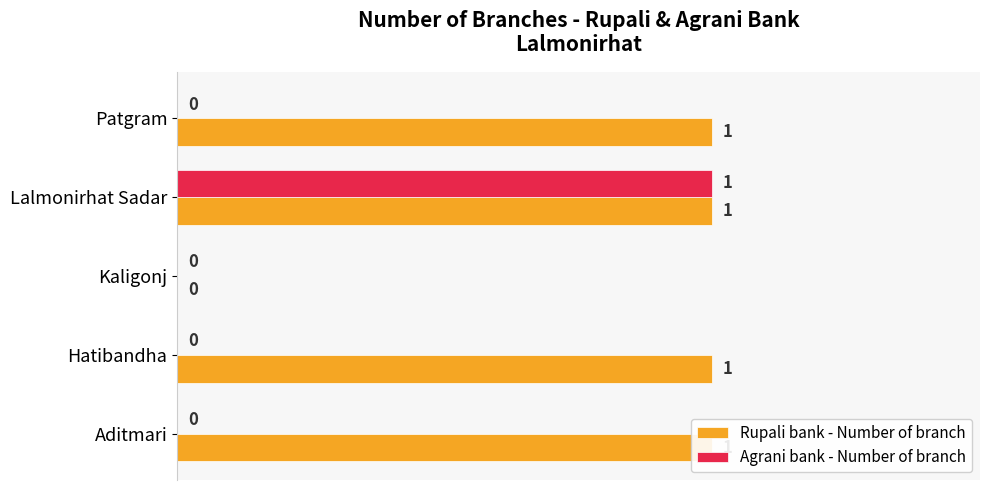

How many groups of bars are there?

5